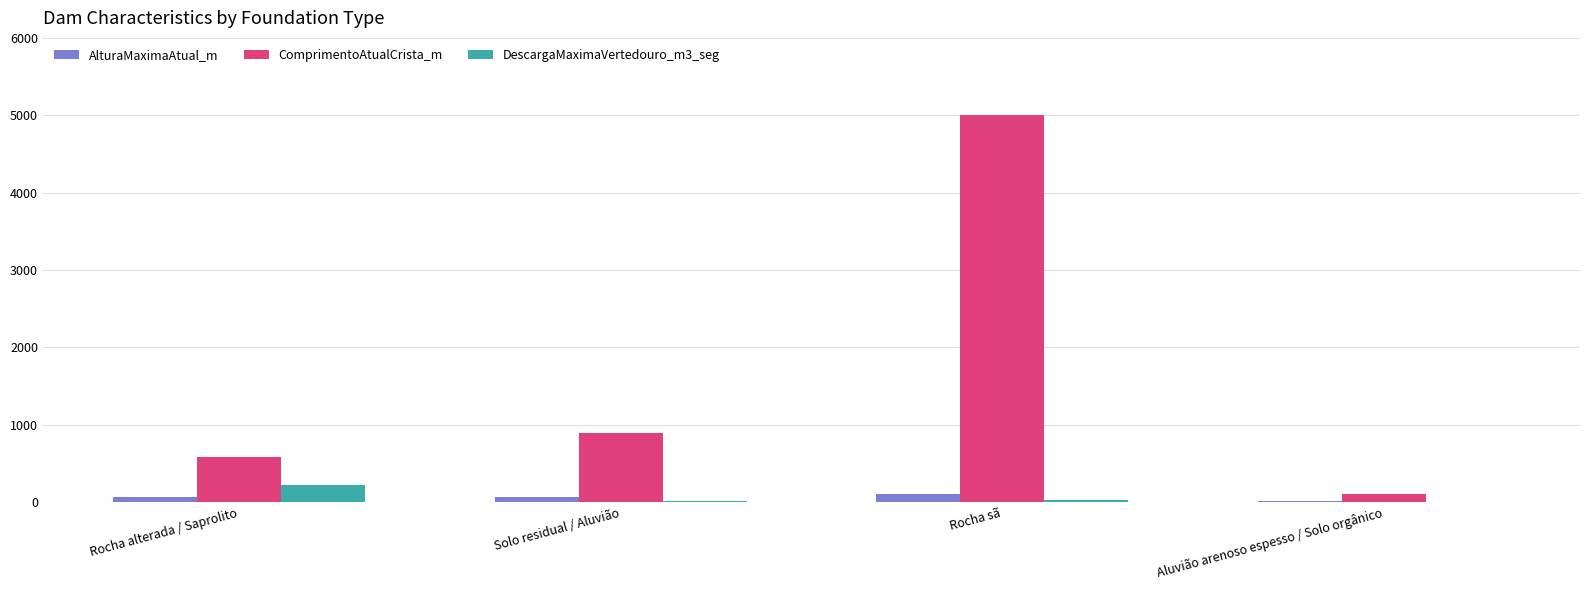

Which series has the largest total across all categories?

ComprimentoAtualCrista_m